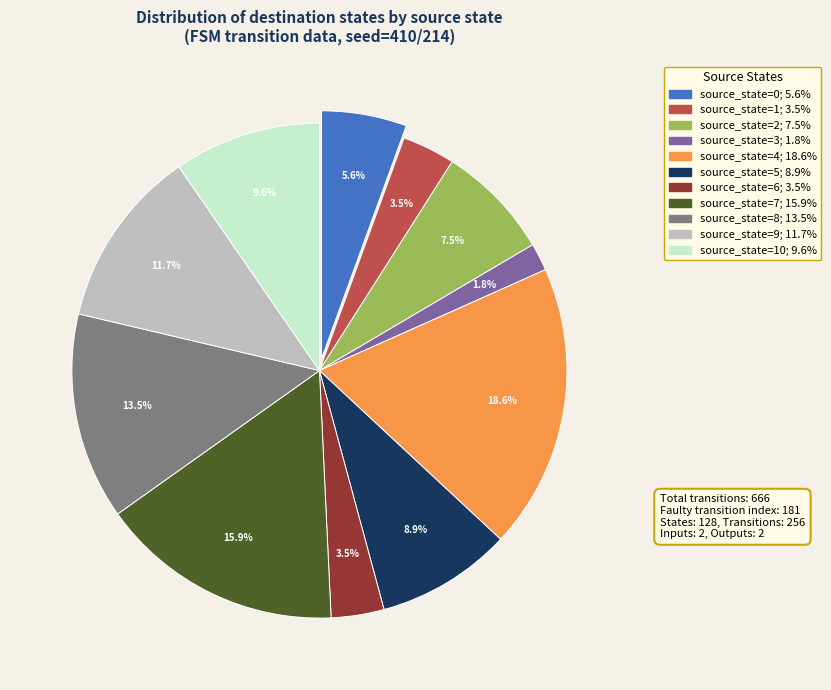

Does any single category account for the majority?

No